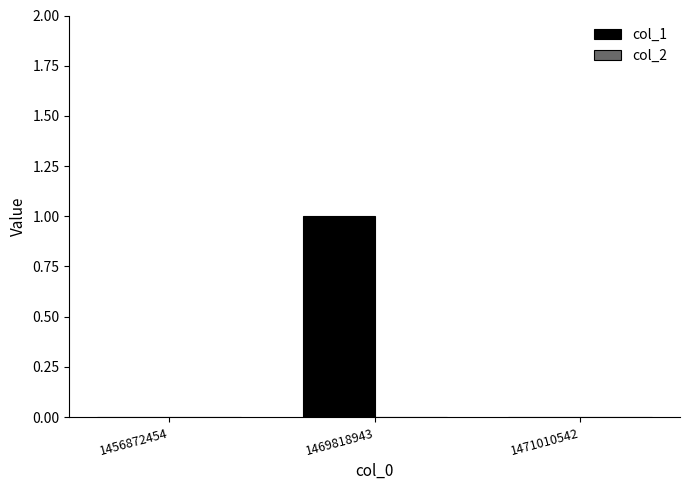

Are the bars grouped side by side (vs. stacked)?

No